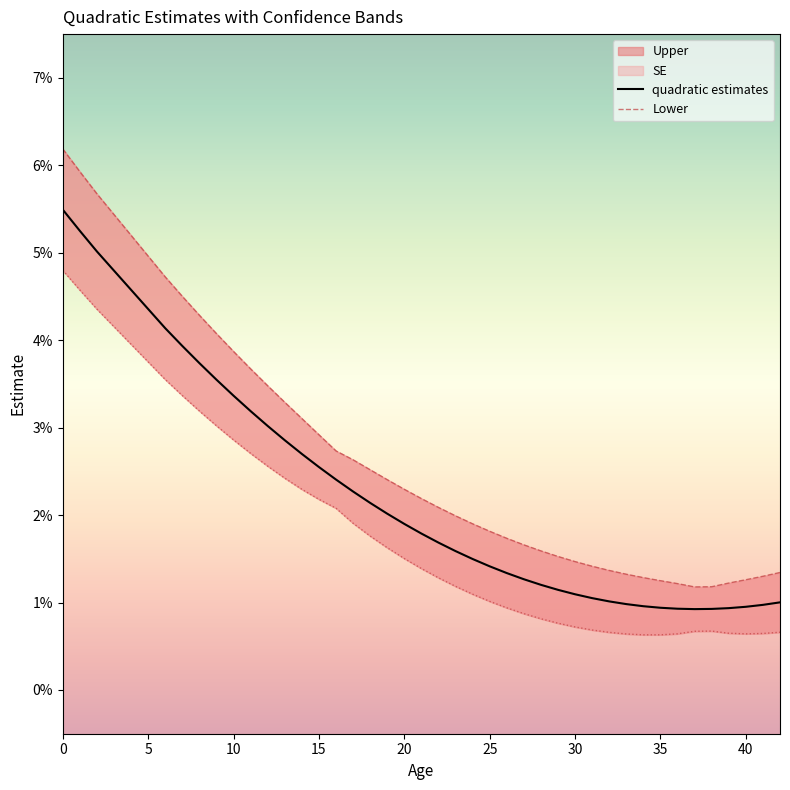

At which category does Upper reach its first local valley?

37